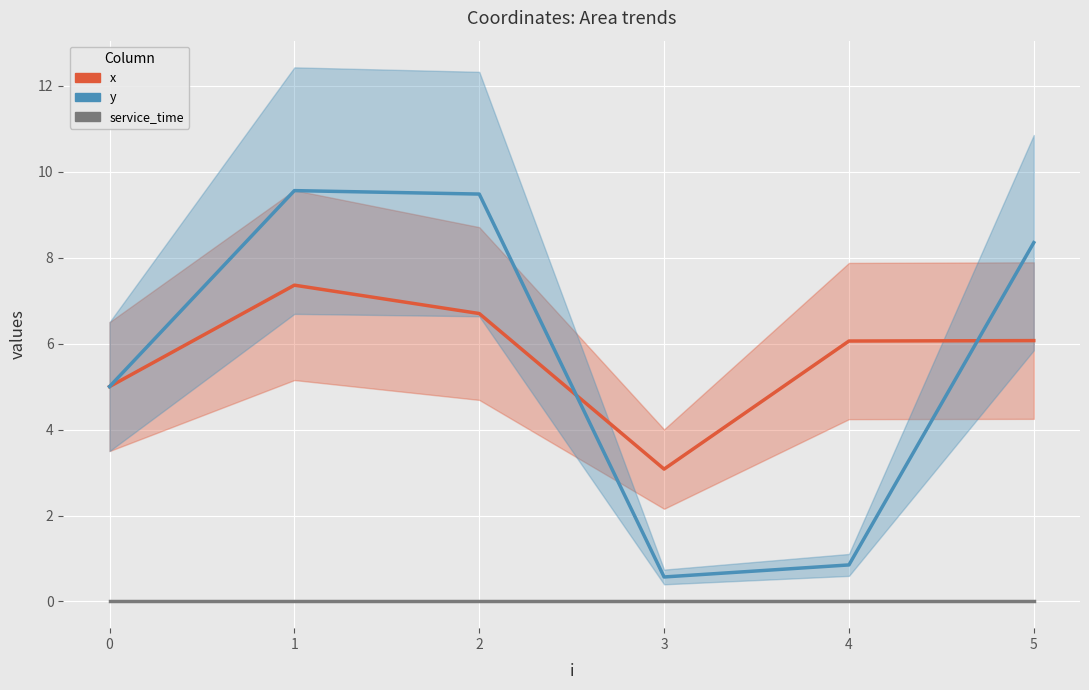

How many interior local peaks does the y series have?

1